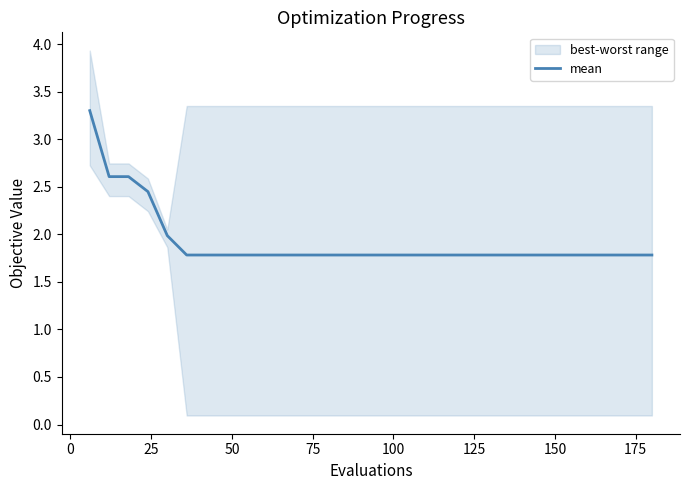

True or false: the data shows 2.9 at 150.

False